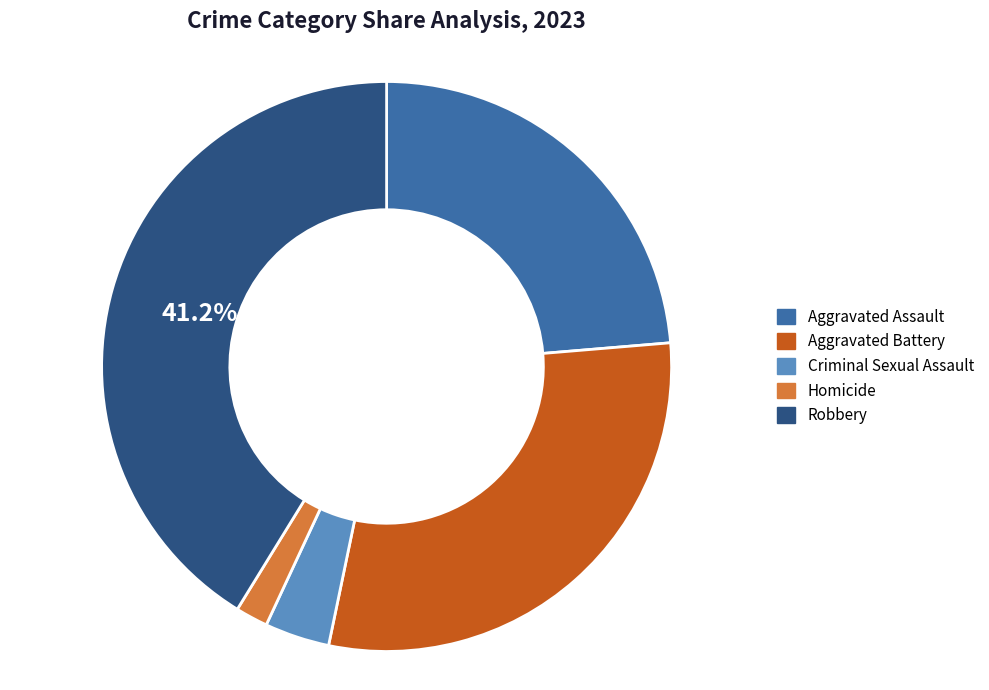

What is the ratio of the value at Aggravated Assault to the value at Criminal Sexual Assault?

6.4